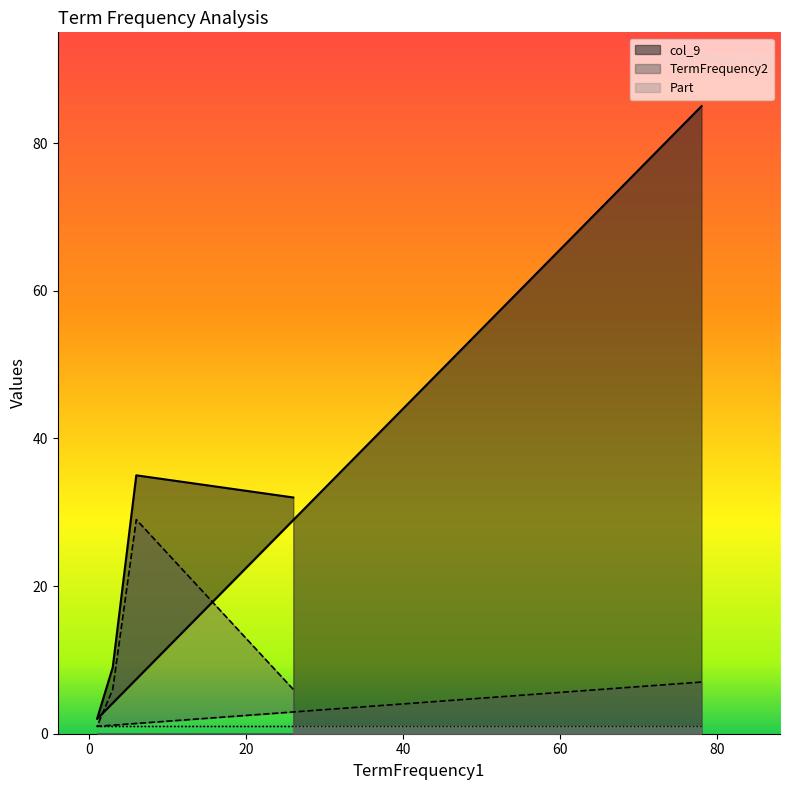

Which series has the widest spread of values?

col_9